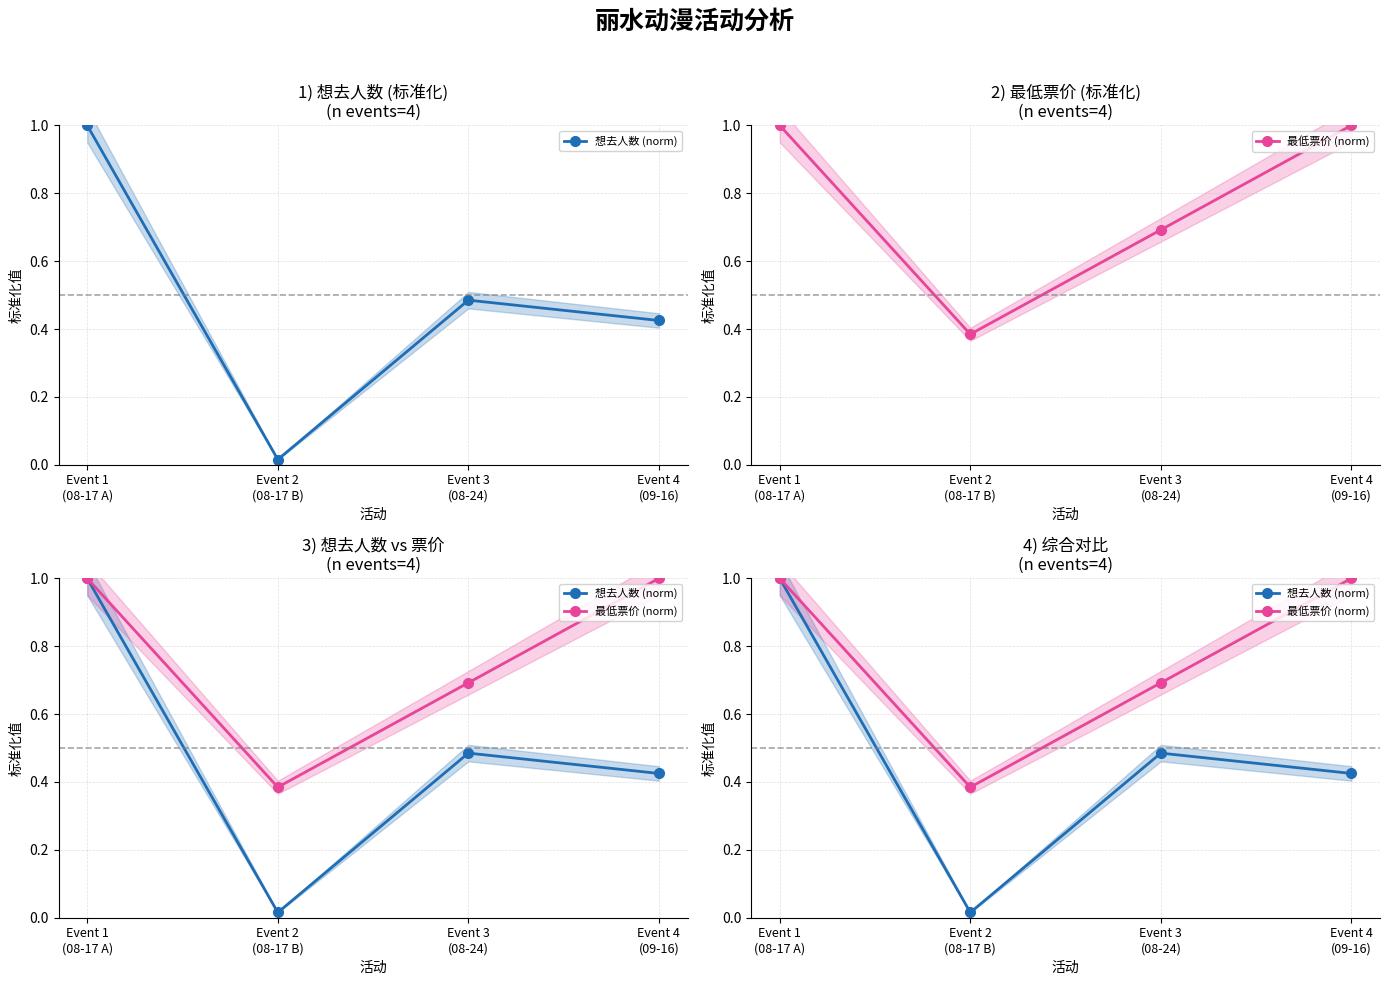

What is the label of the 1st point from the left?

Event 1
(08-17 A)